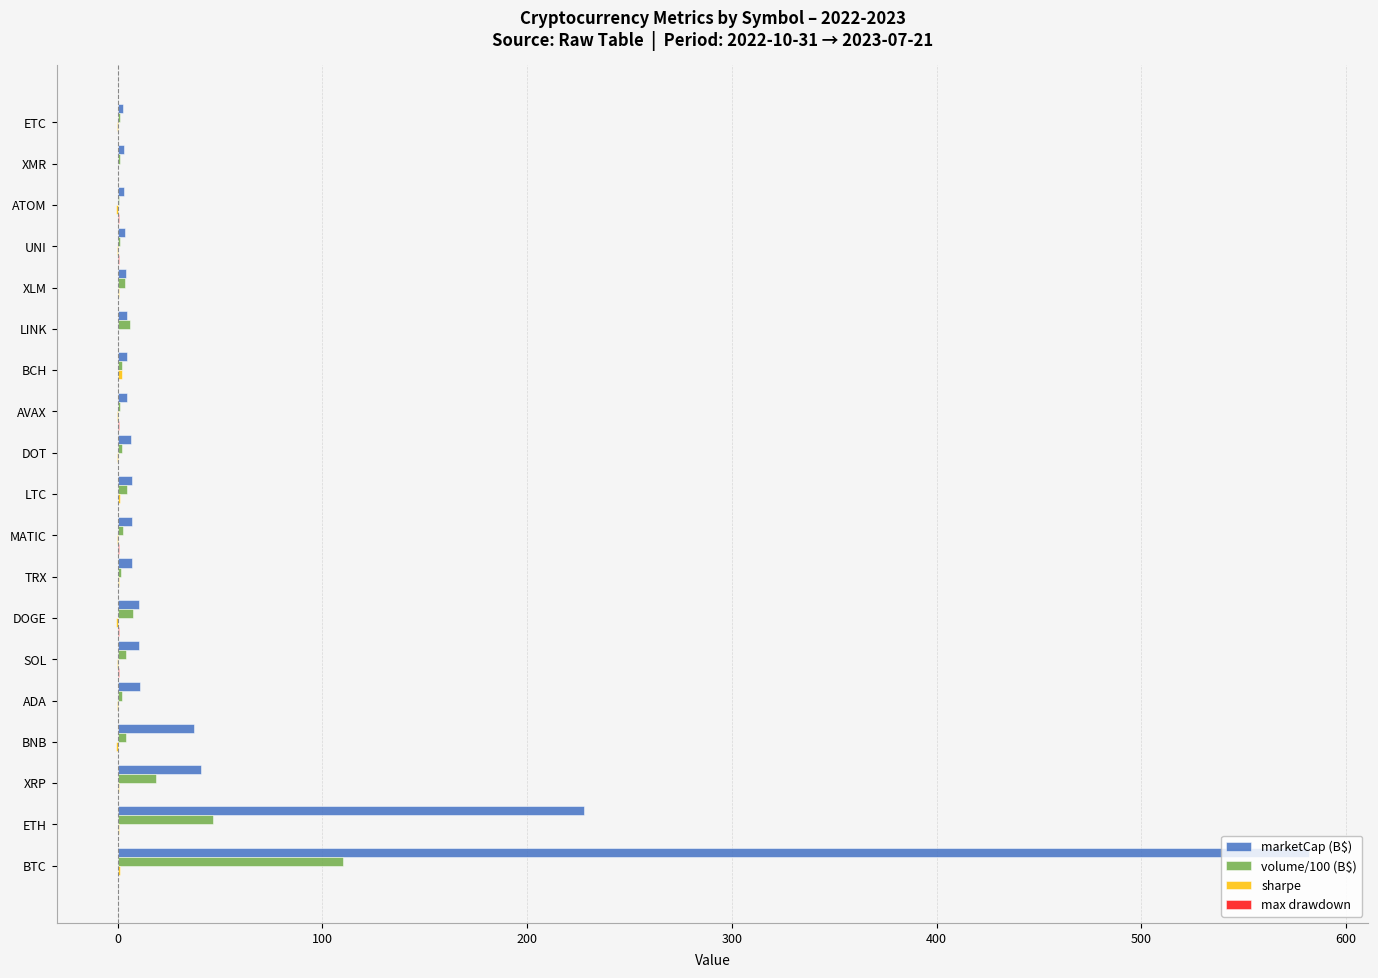

Which series changed the most between BTC and LTC?

marketCap (B$)